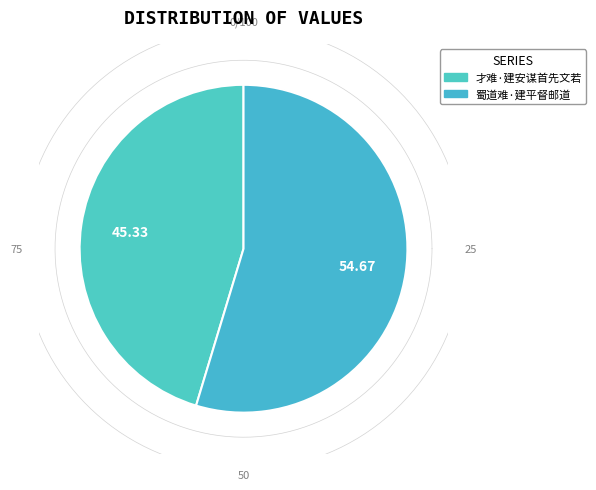

What is the majority slice?

蜀道难·建平督邮道